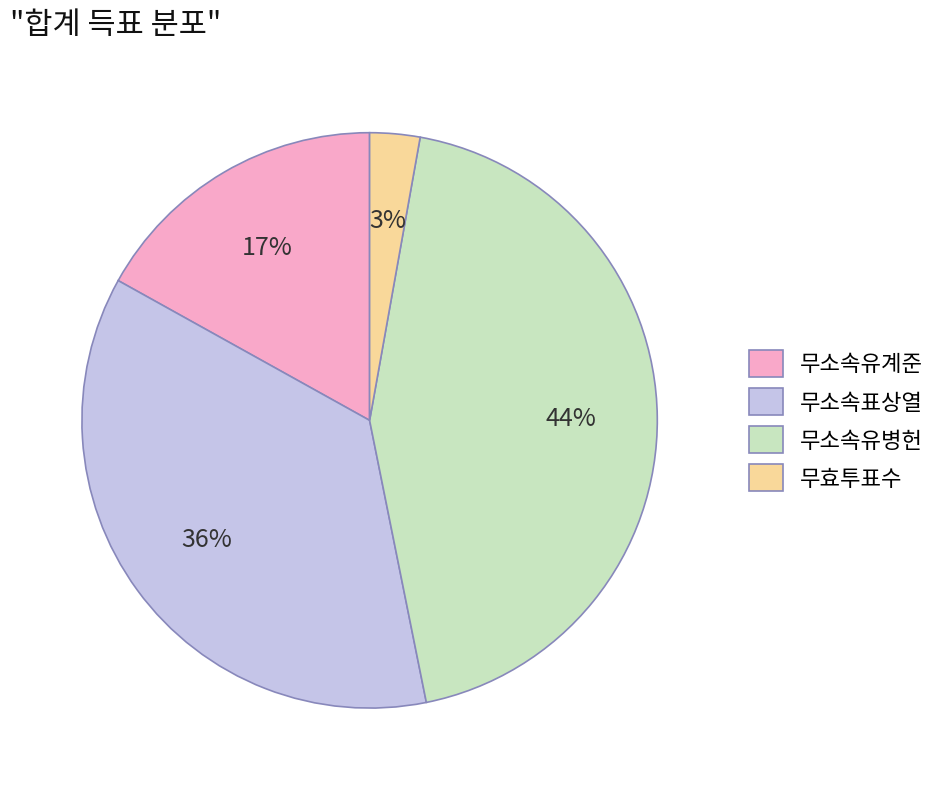

To the nearest percent, what is the average slice percentage?

25%